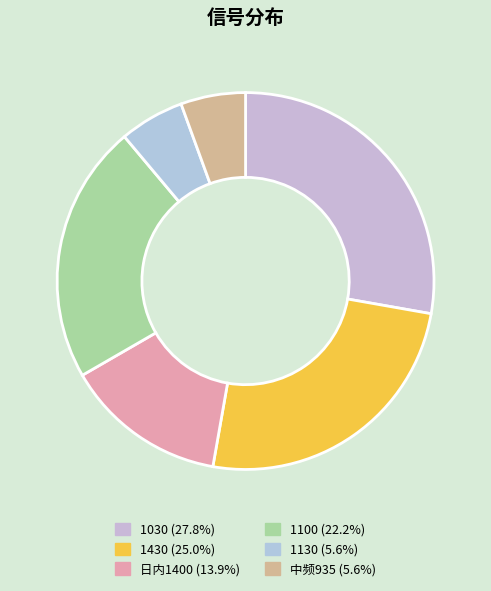

Count the number of slices in the pie.

6